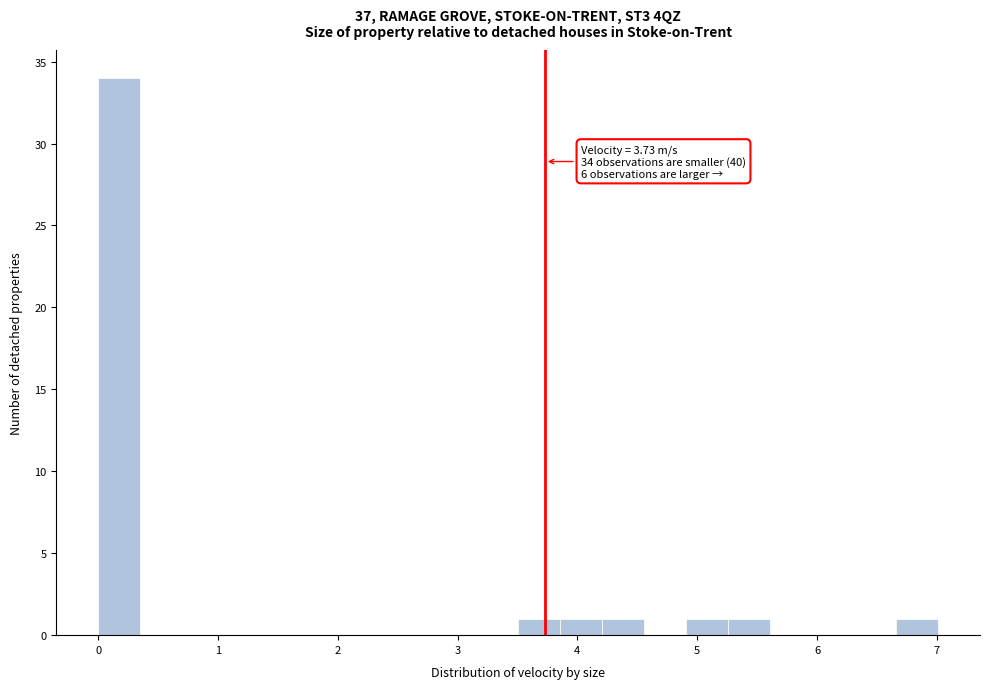

Around what value on the x-axis is the tallest bar? Give the approximate position of its centre, as read against the axis.

0.2